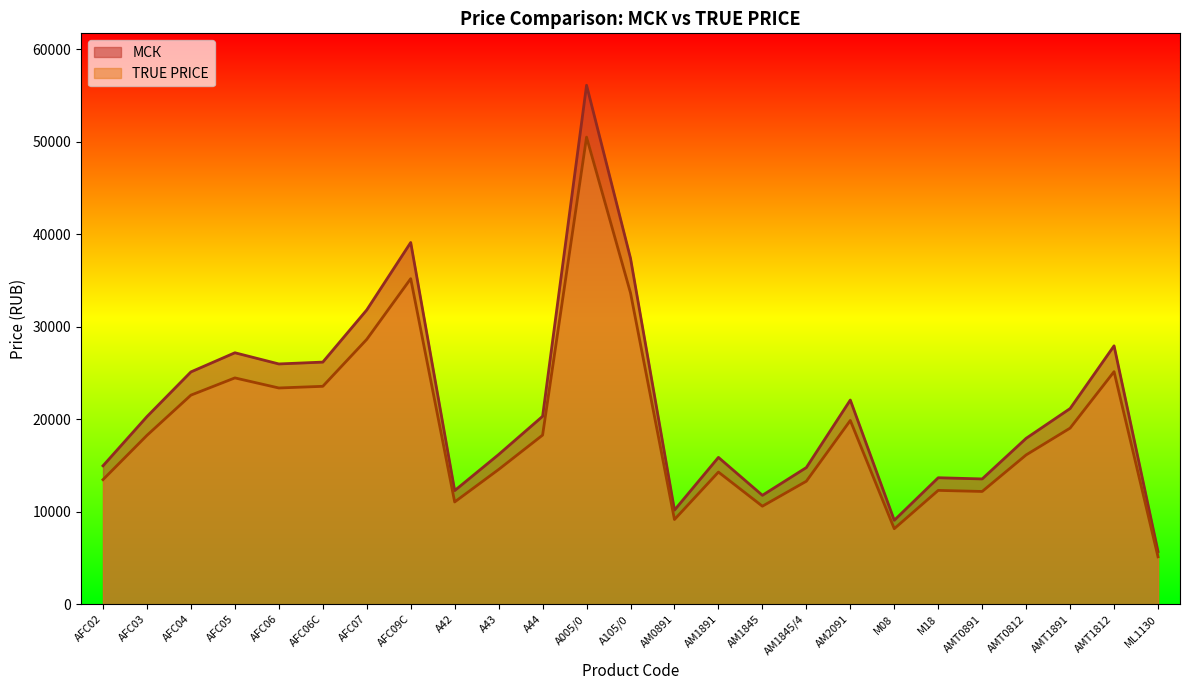

Does the chart display data point markers on the line(s)?

No